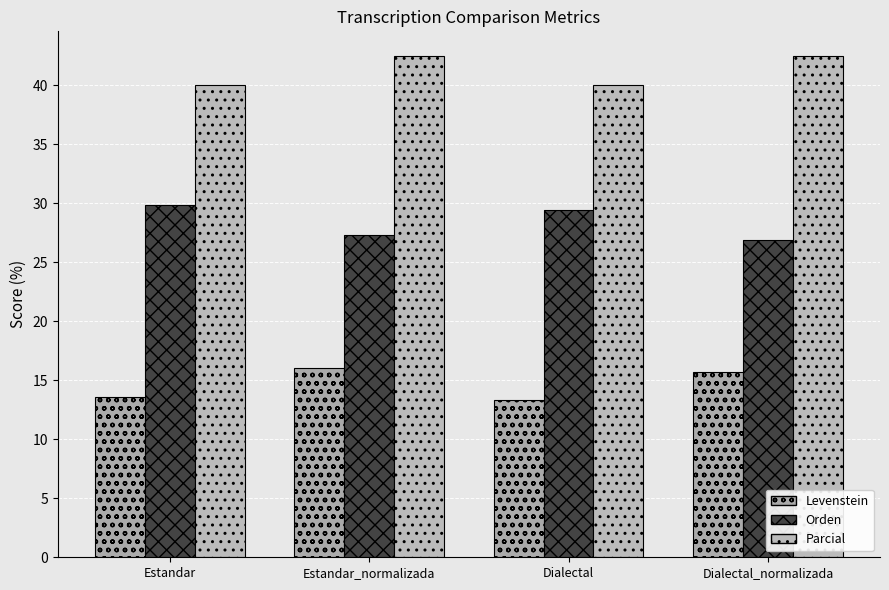

Reading left to right, transcribe all the data shown in this chart.

Levenstein: 13.6	16.0	13.3	15.7
Orden: 29.9	27.3	29.4	26.9
Parcial: 40.0	42.4	40.0	42.4